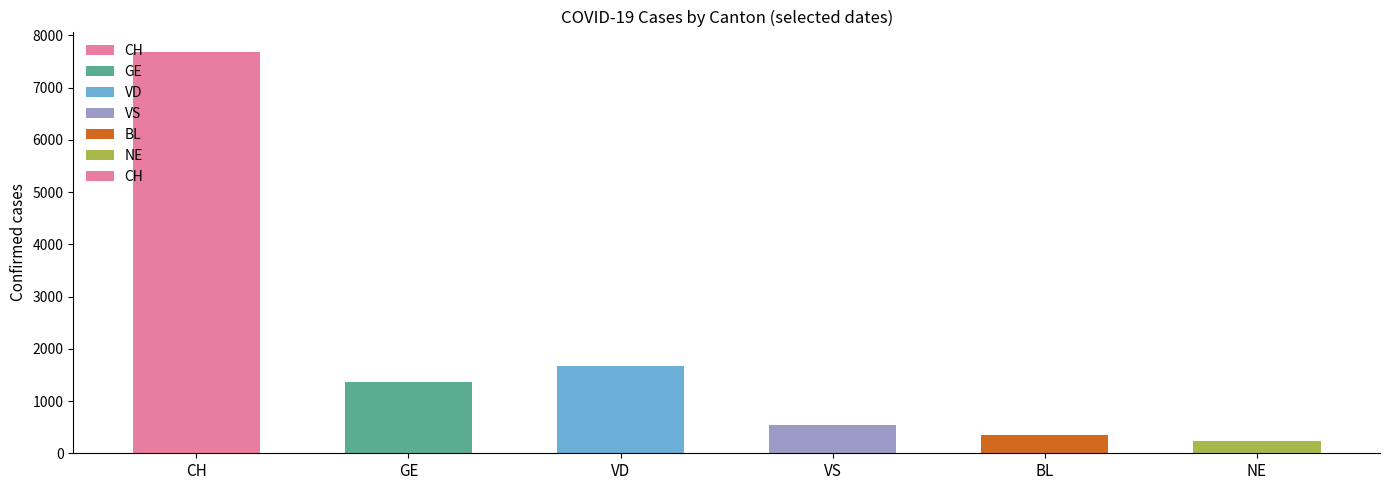

Are the bars grouped side by side (vs. stacked)?

No